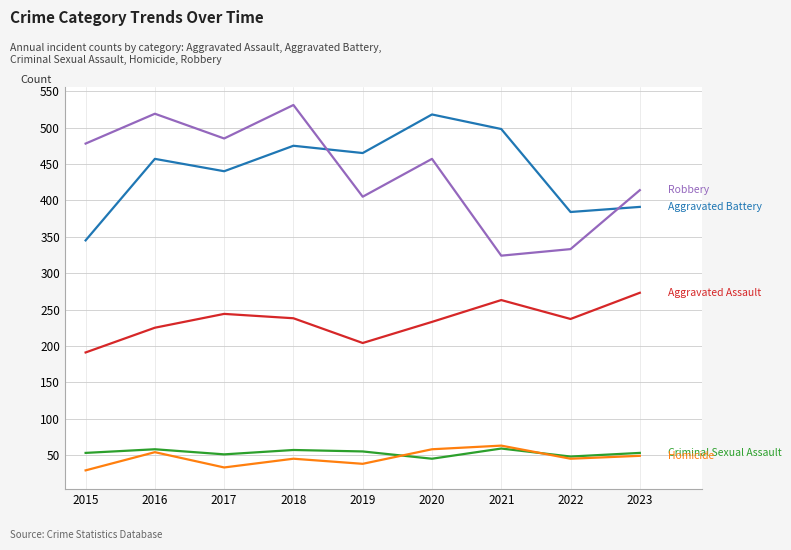

What is the spread (max minus min) of values at 2018?

486